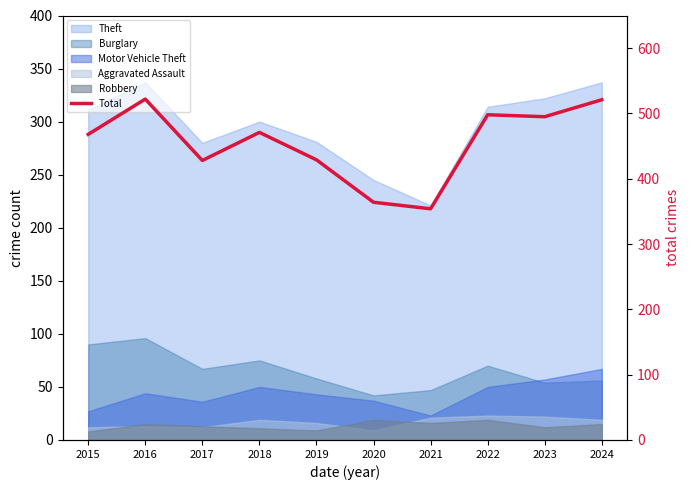

What is the change in value from 2015 to 2020?

-104